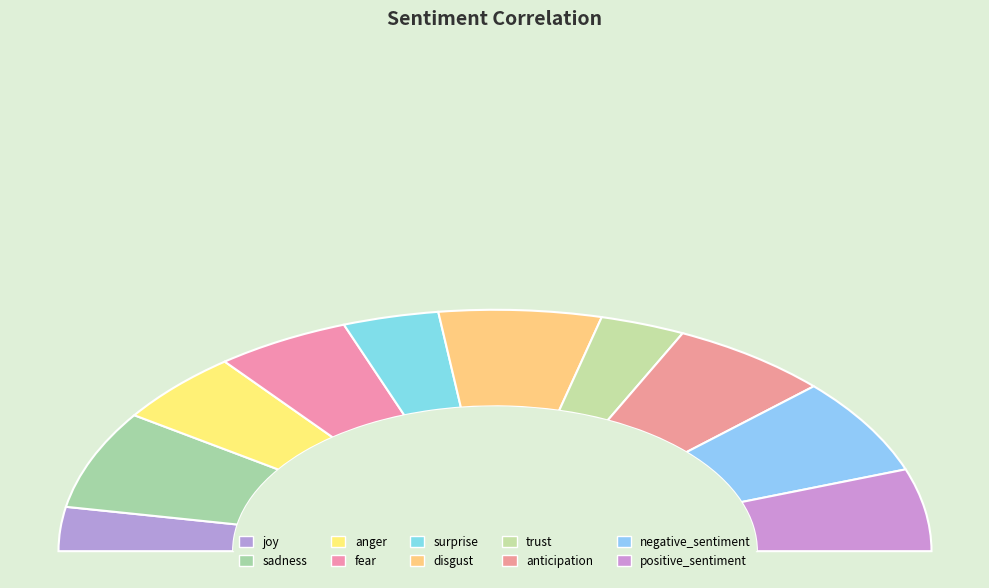

To the nearest percent, what portion does anticipation represent?

12%